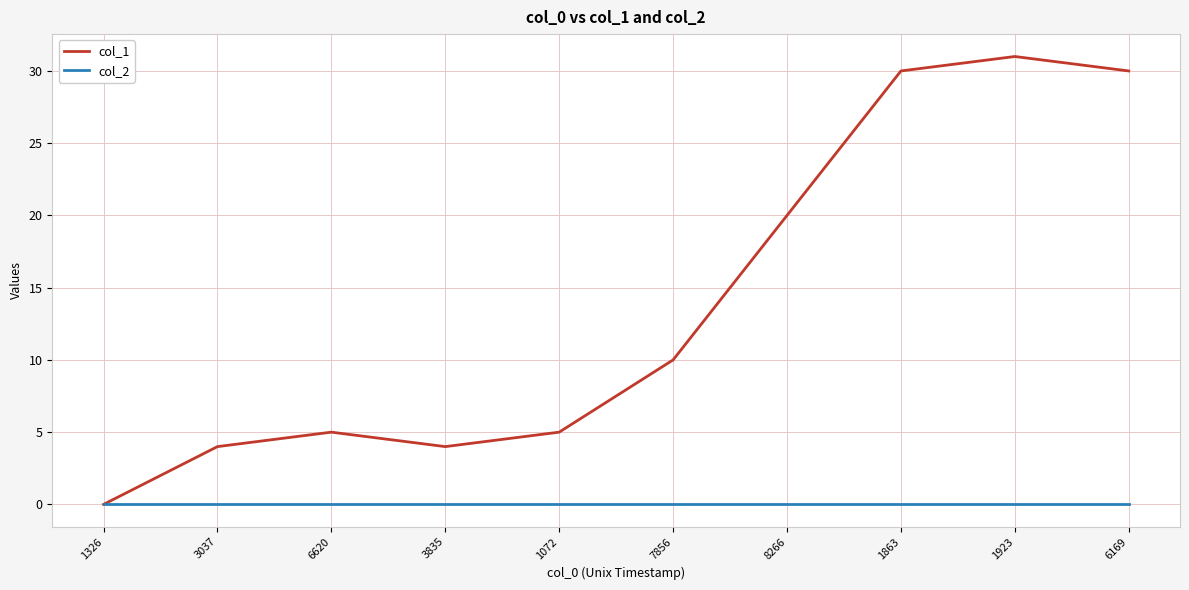

Which category has the highest value in the col_1 series?

1923